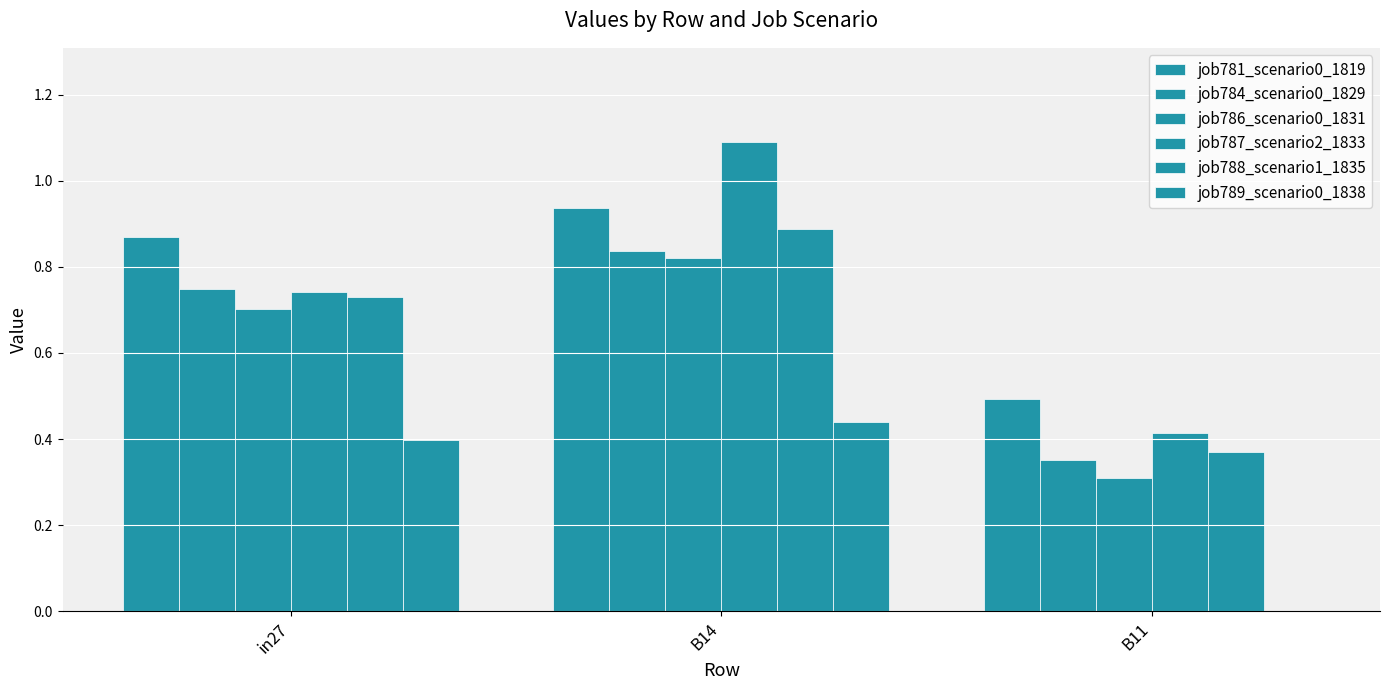

What is the spread (max minus min) of values at in27?

0.5